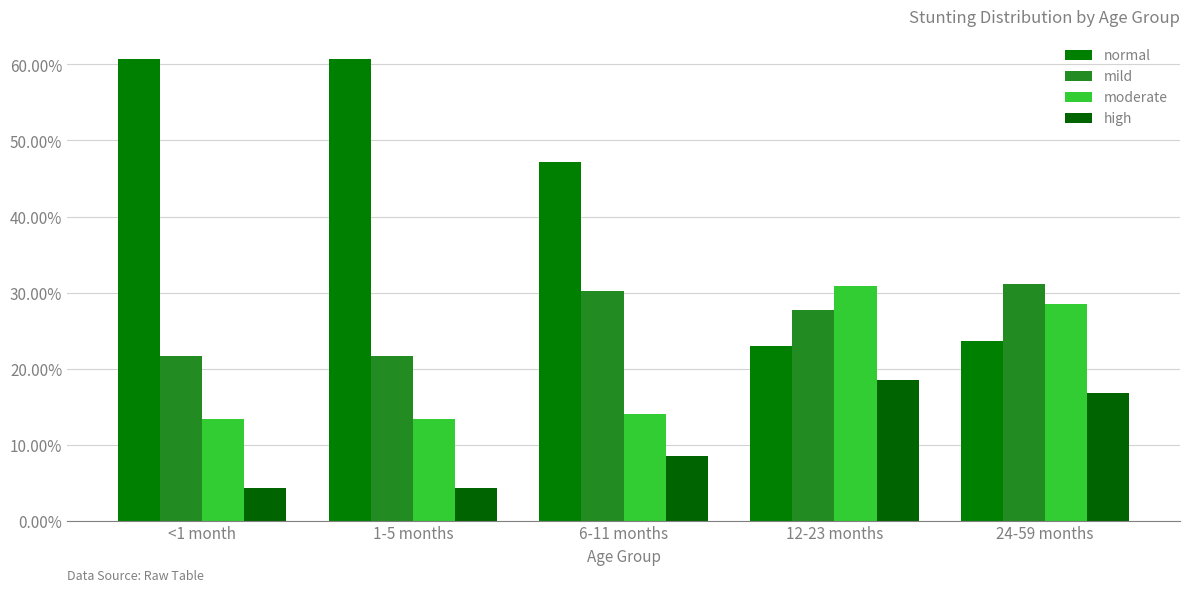

What is the total value across all series at <1 month?

100.0